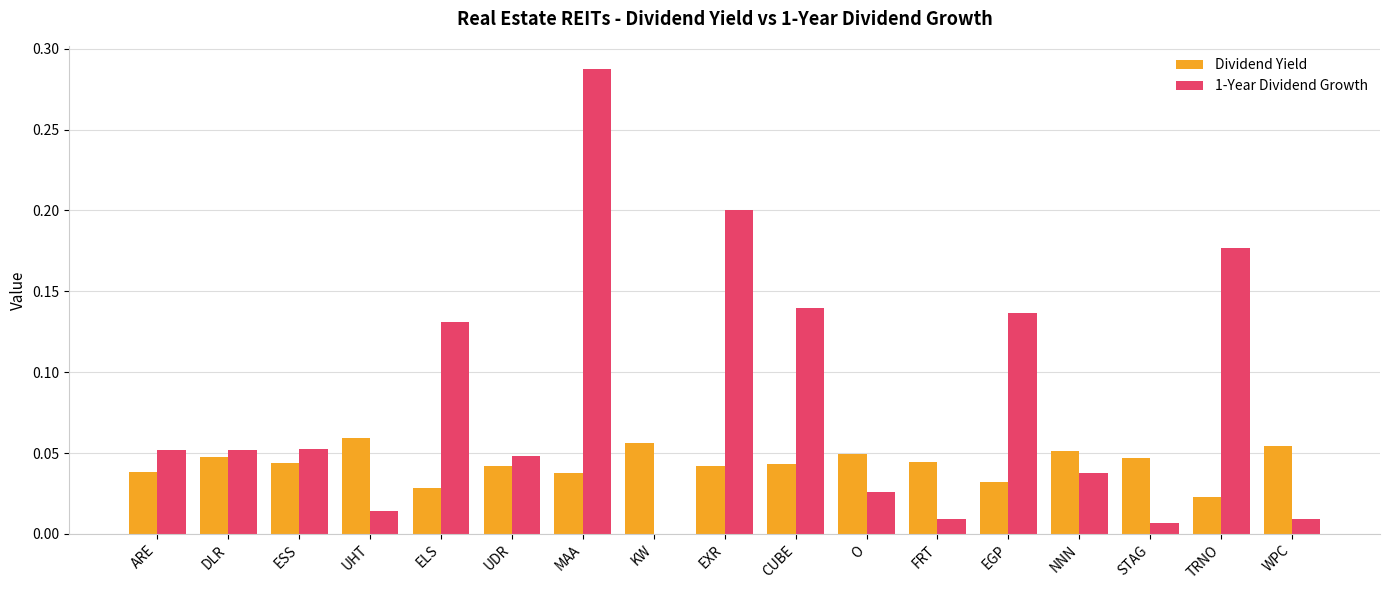

The value of Dividend Yield at FRT is 0.0. True or false?

True